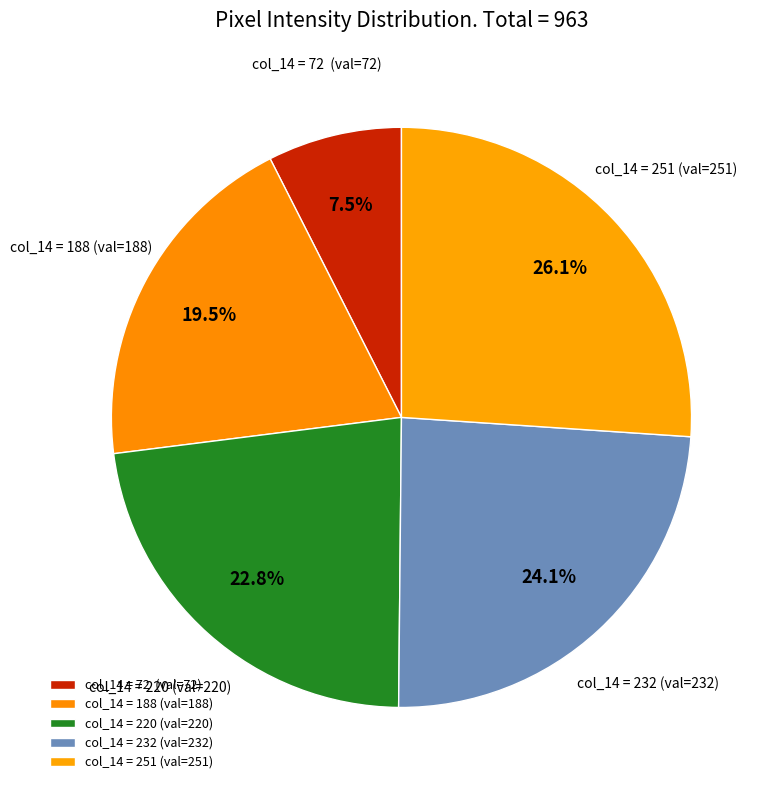

What is the largest slice in the pie chart?

col_14 = 251 (val=251)